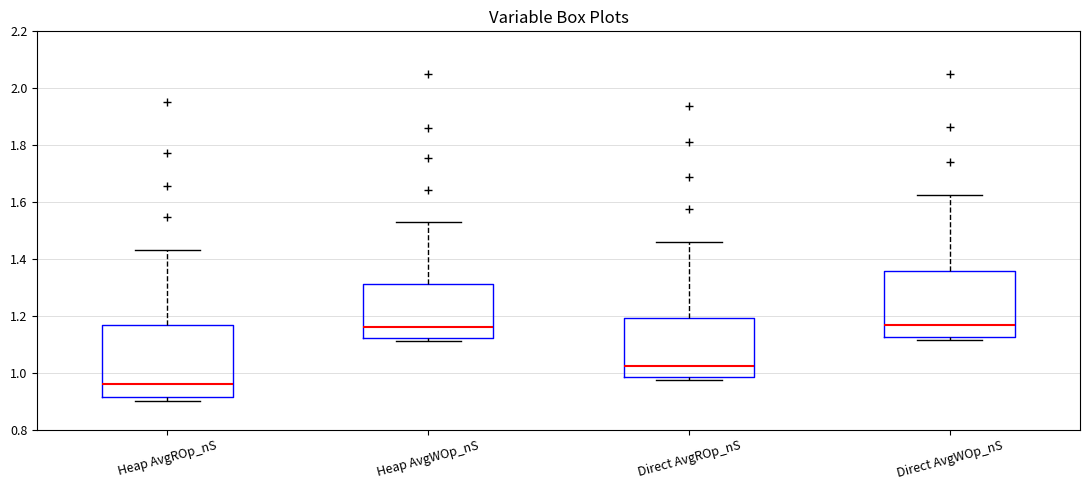

Reading left to right, transcribe this box plot: for each box, give where its median line is, the range the box spans, and where its two whiskers end, as read against the y-axis. The values are not printed on the chart, so give them approximately, as read against the axis.

Heap AvgROp_nS: median 0.96, box 0.92 to 1.16, whiskers 0.90 to 1.44
Heap AvgWOp_nS: median 1.16, box 1.12 to 1.32, whiskers 1.12 (just below the box's lower edge) to 1.54
Direct AvgROp_nS: median 1.02, box 0.98 to 1.20, whiskers 0.98 (just below the box's lower edge) to 1.46
Direct AvgWOp_nS: median 1.16, box 1.12 to 1.36, whiskers 1.12 (just below the box's lower edge) to 1.62